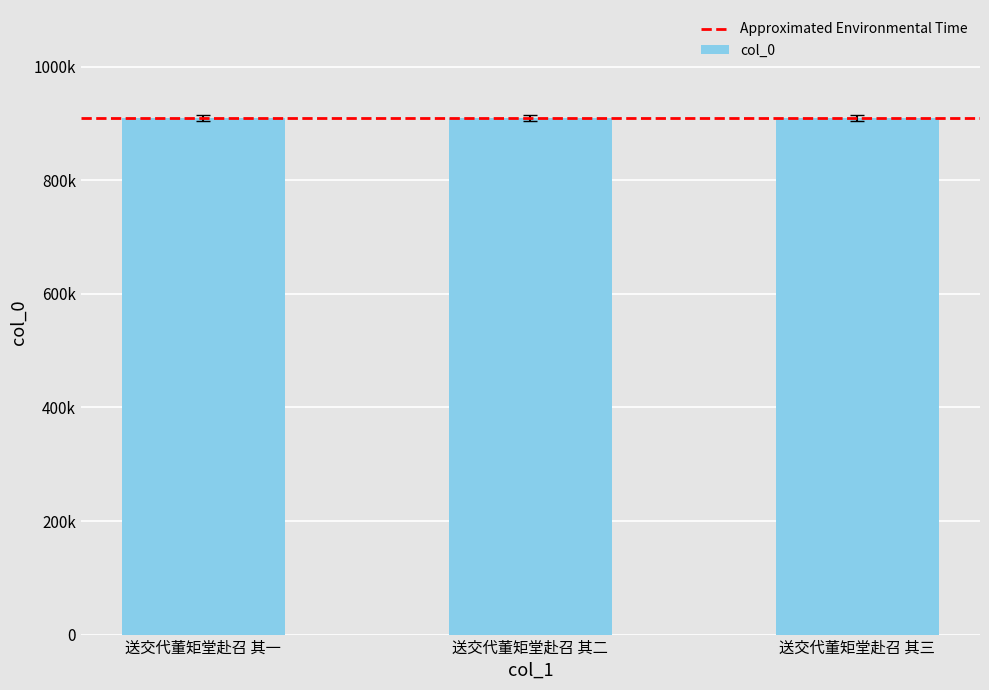

Are the bars horizontal?

No